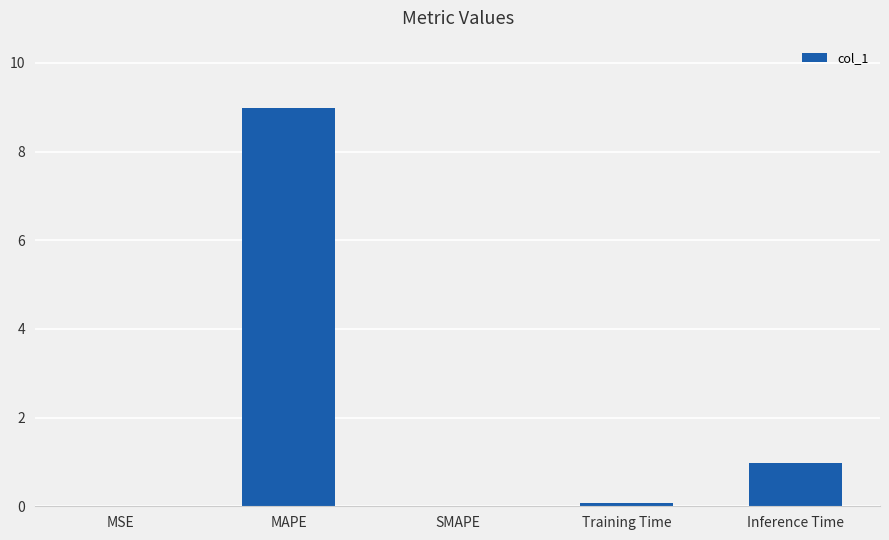

Where is the data nearest to the value 4?

Inference Time